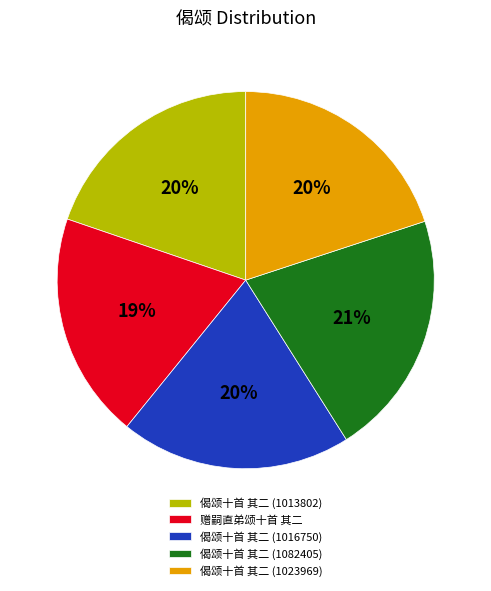

Is it true that 偈颂十首 其二 (1023969) is 25% of the pie?

False